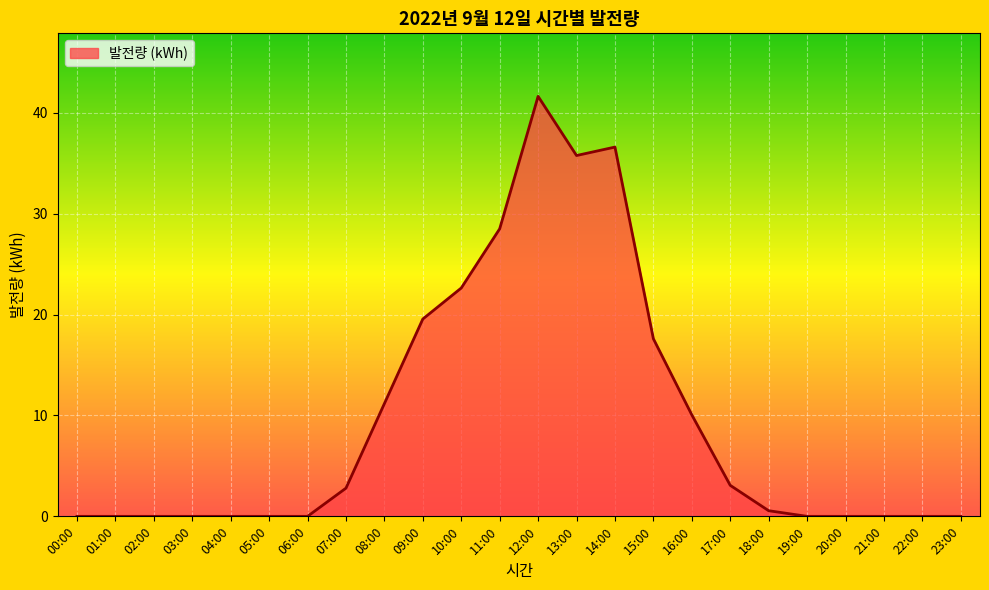

Is it true that the value at 01:00 is 0.0?

True